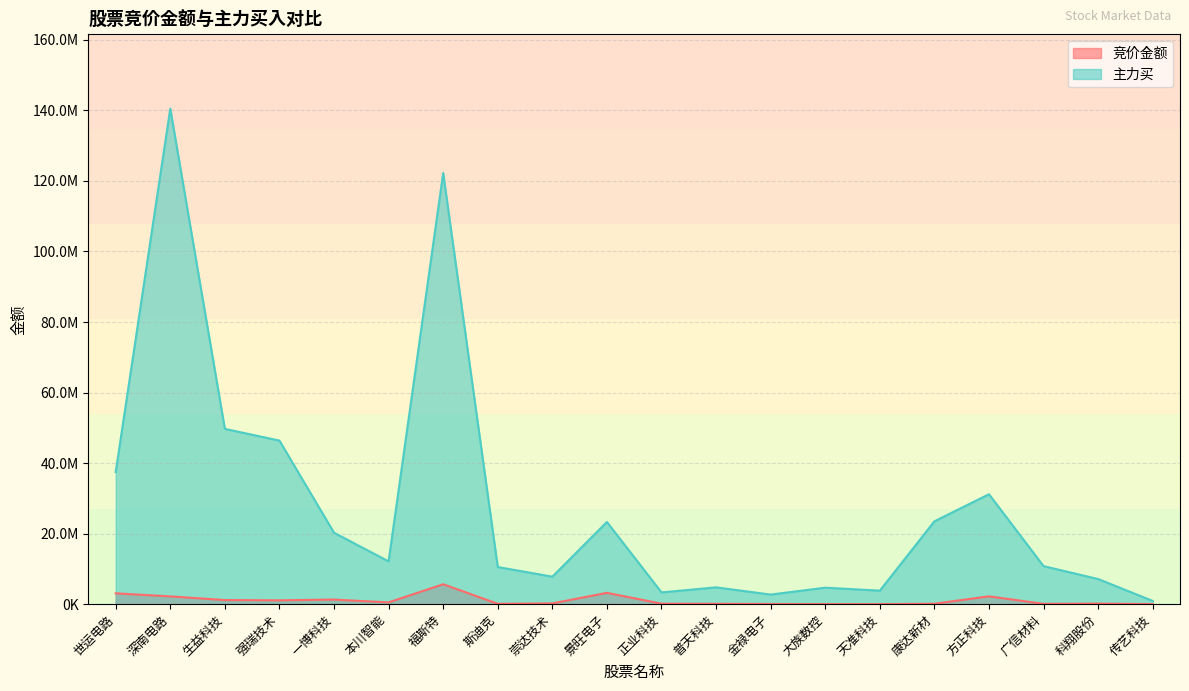

Where is the first local maximum for 竞价金额?

一博科技